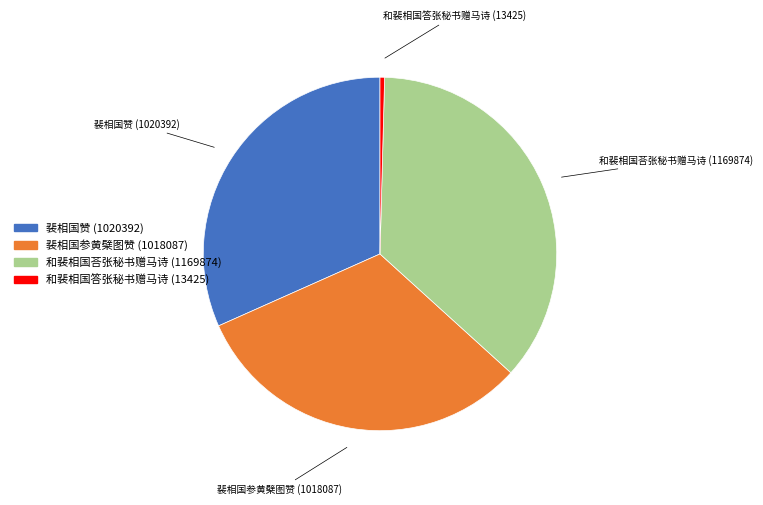

Do 和裴相国答张秘书赠马诗 and 裴相国参黄檗图赞 together represent more than half of the pie?

No